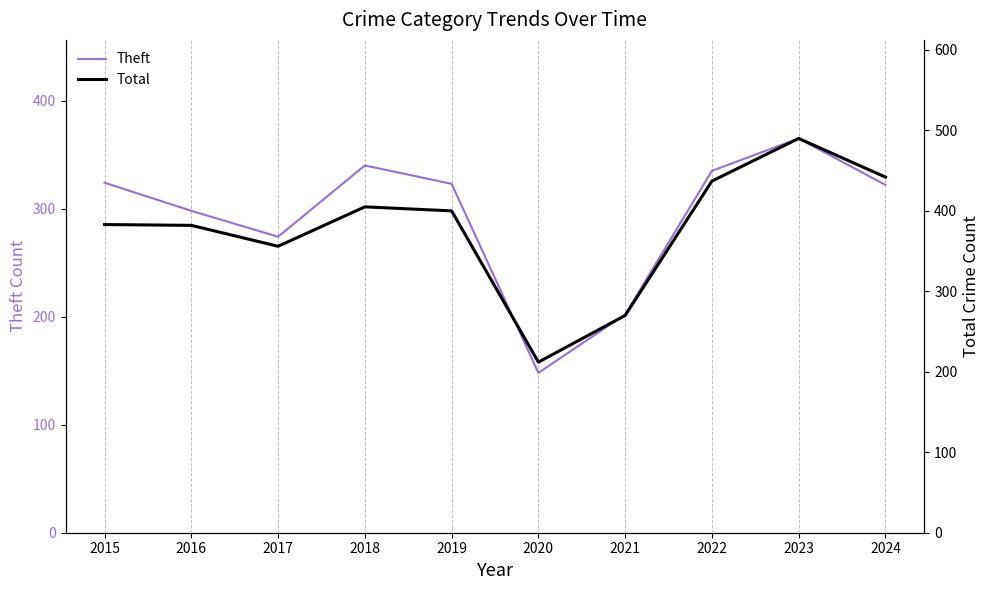

Where is the first local maximum for Total?

2018